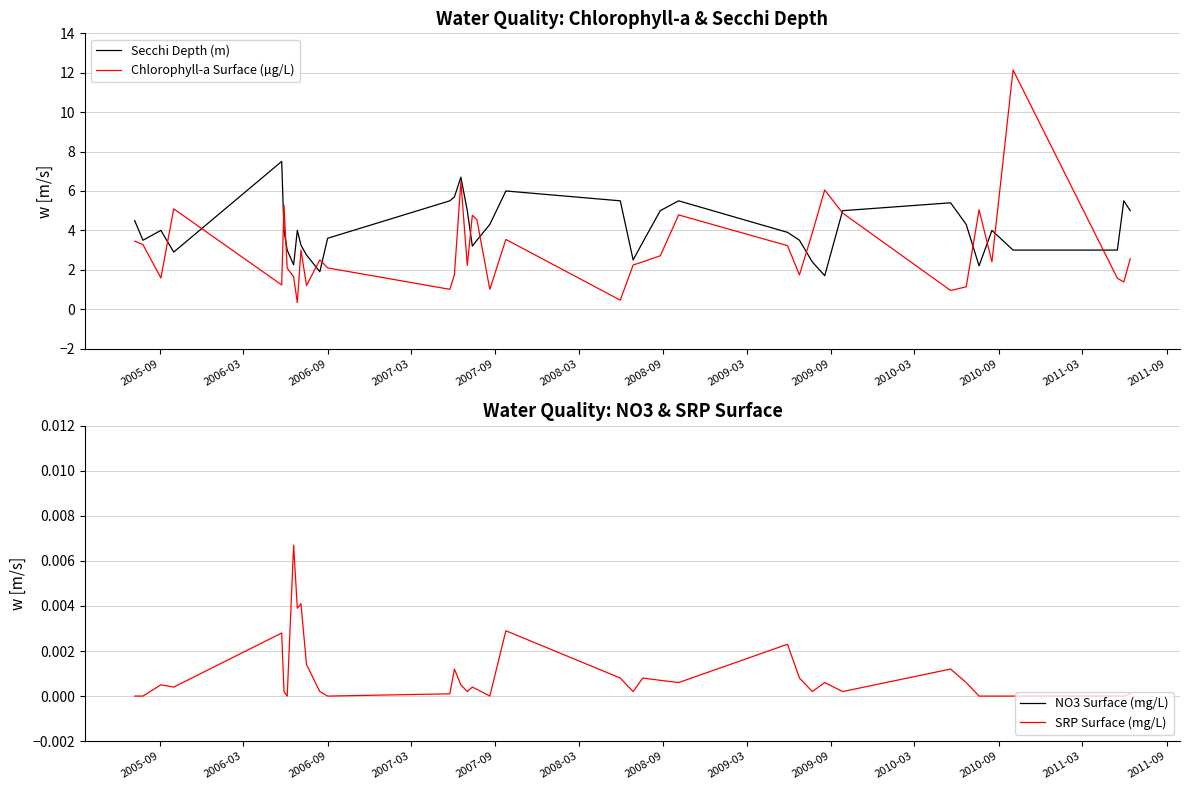

What is the maximum value for Secchi Depth (m)?

7.5